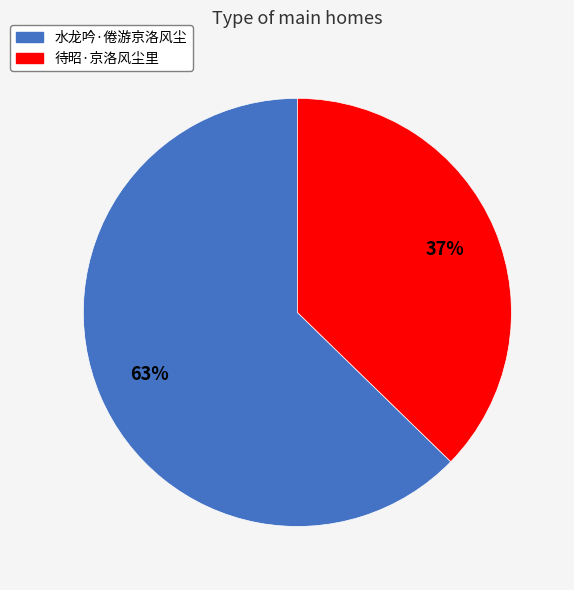

What percentage is the 水龙吟·倦游京洛风尘 slice, to the nearest percent?

63%